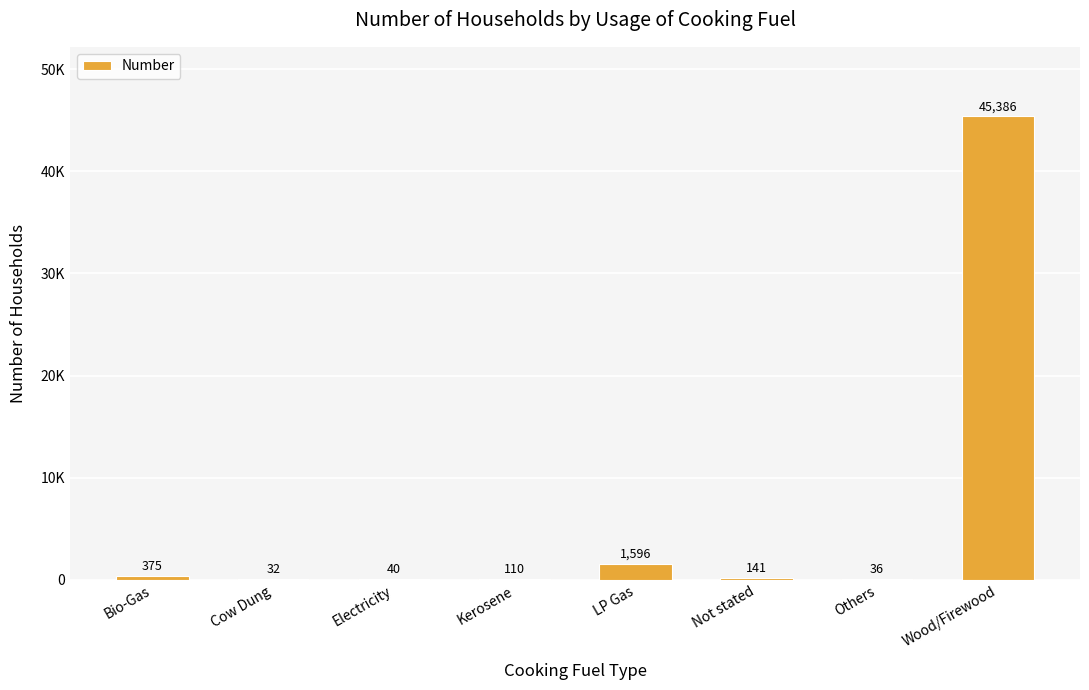

What is the label of the 6th bar from the left?

Not stated